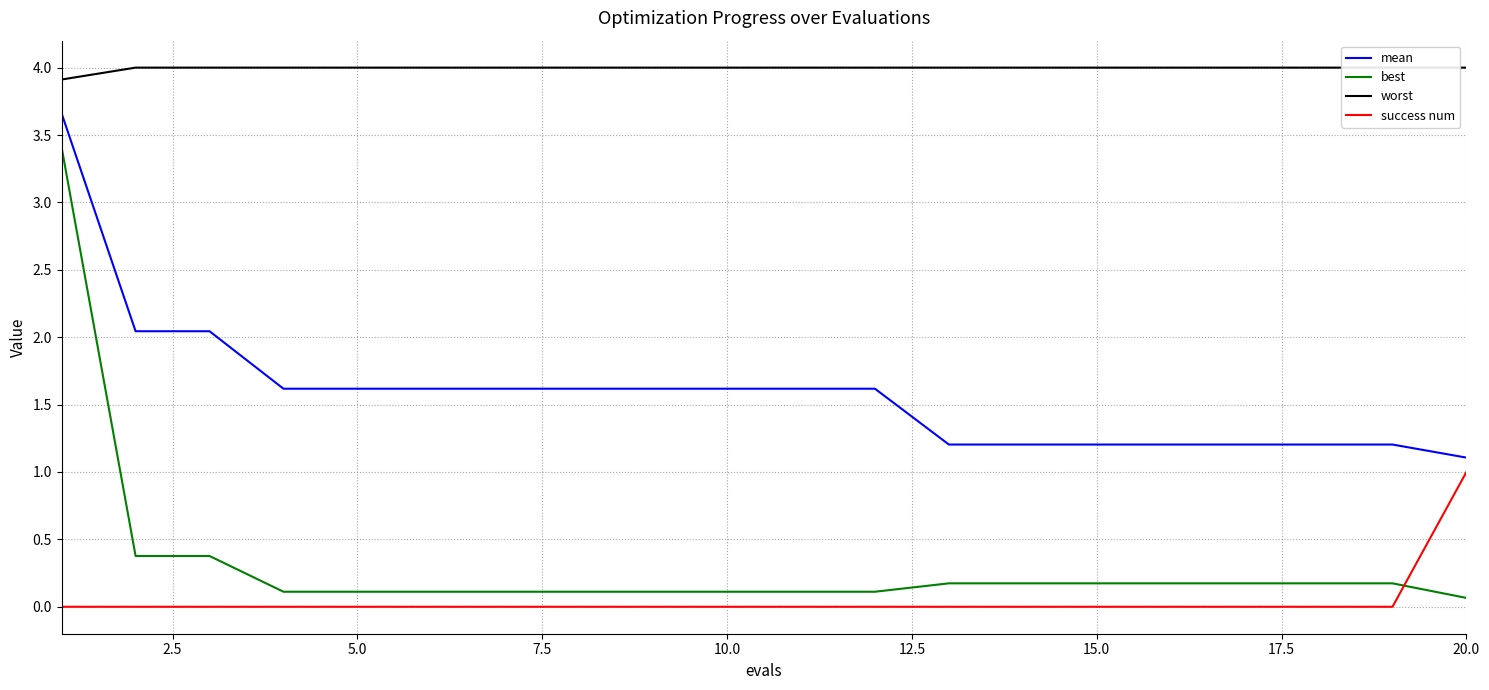

What is the sum of all success num values?

1.0